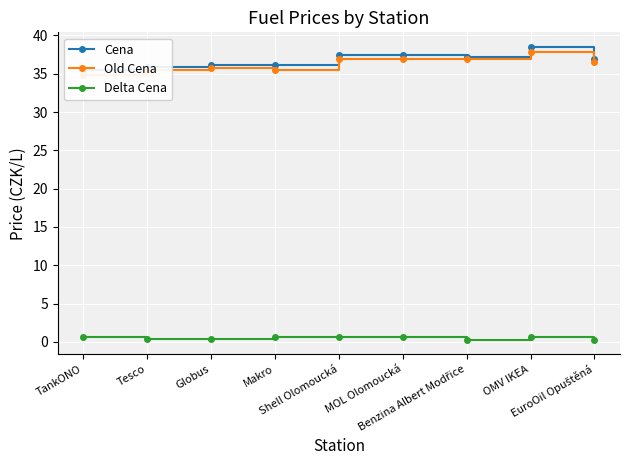

What is the sum of the Old Cena values at TankONO and Benzina Albert Modřice?

71.8